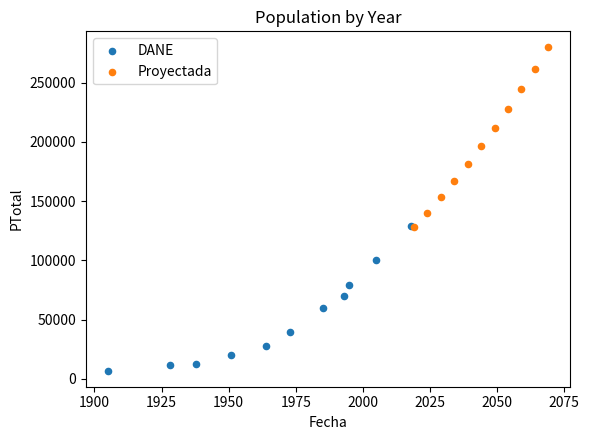

Which series has the widest spread of Y values?

Proyectada